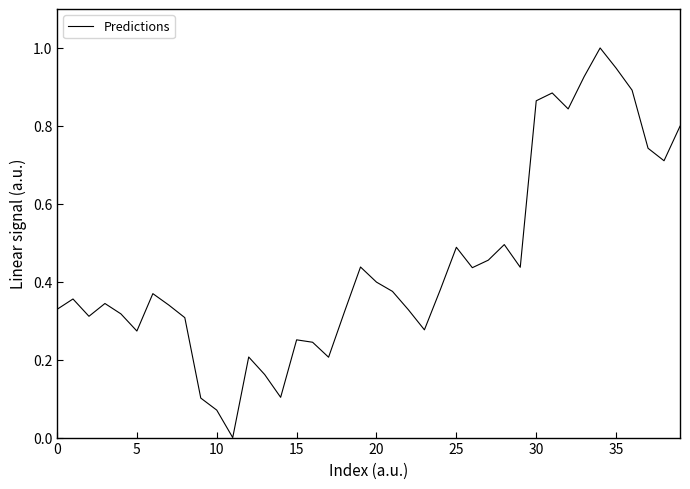

What is the difference between the maximum and minimum values?

1.0